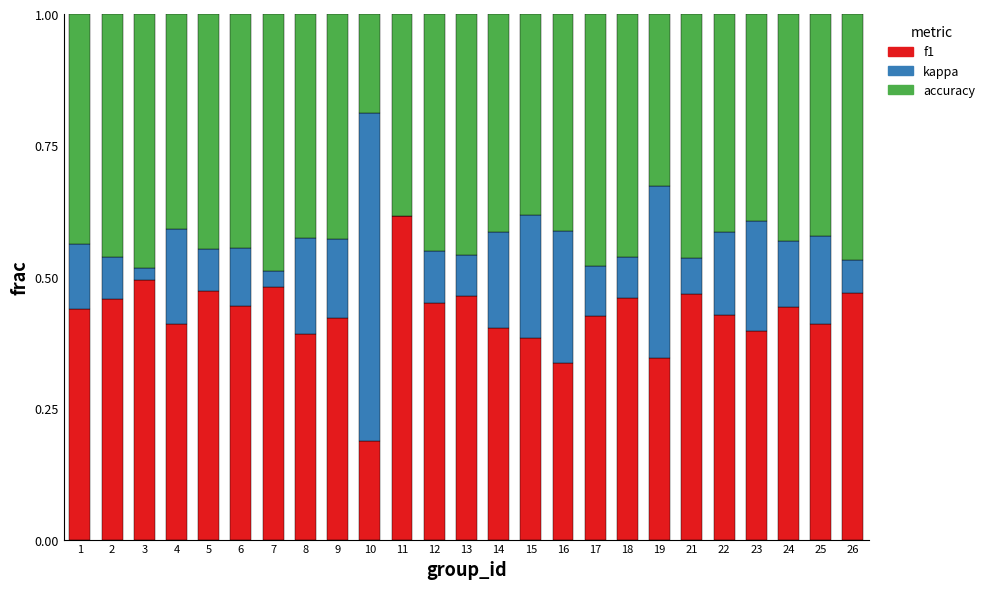

At which label does f1 reach its peak?

11